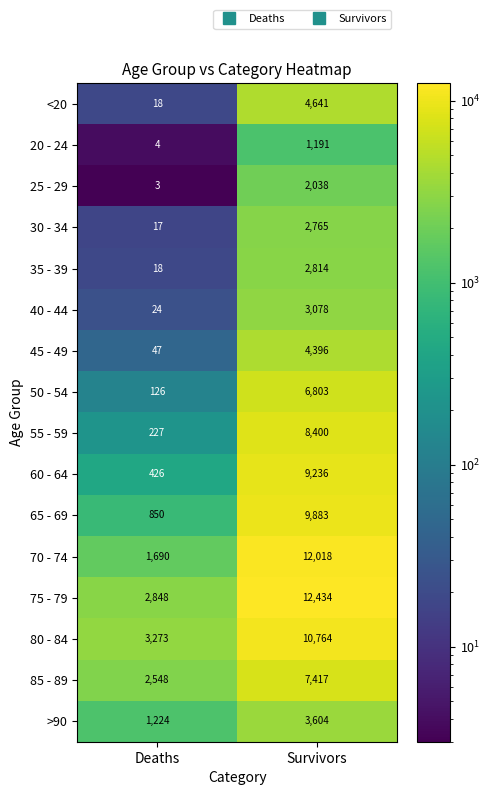

True or false: 50 - 54 has a value of 11548 at Survivors.

False